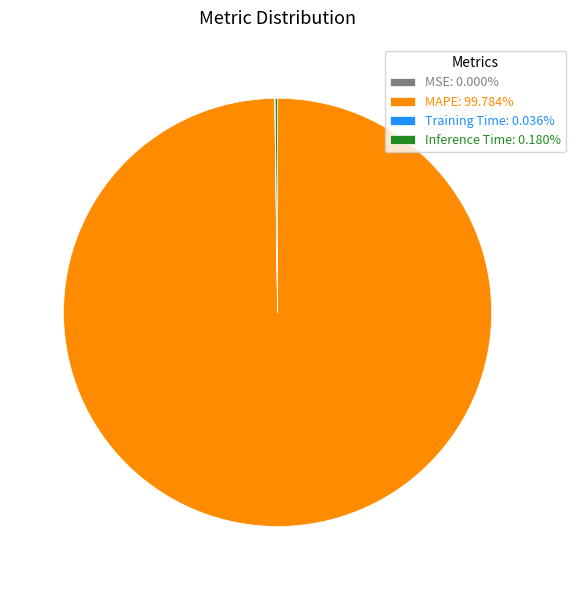

Does any single category account for the majority?

Yes